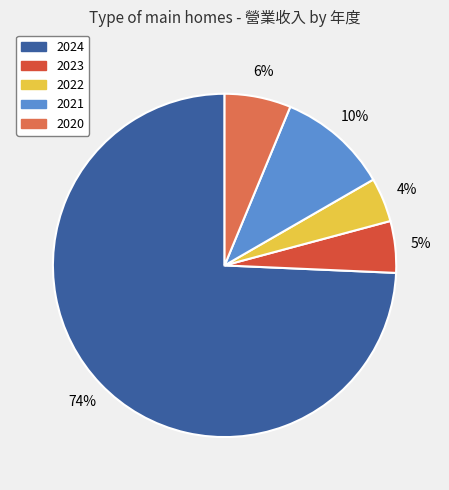

Combined, do 2024 and 2021 account for over 50%?

Yes